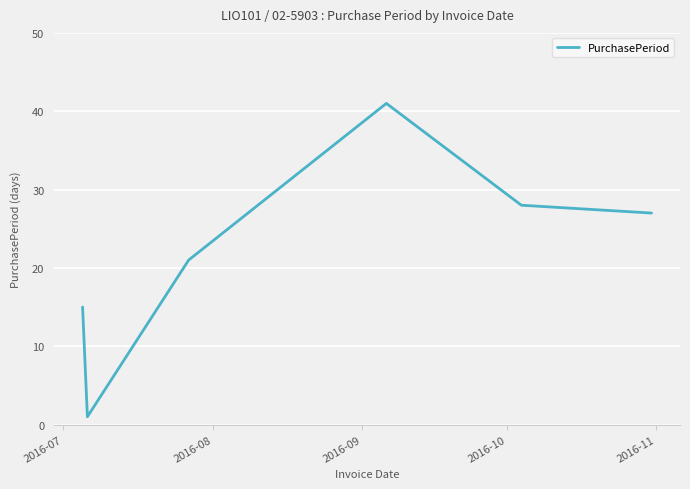

What is the difference between the maximum and minimum values?

40